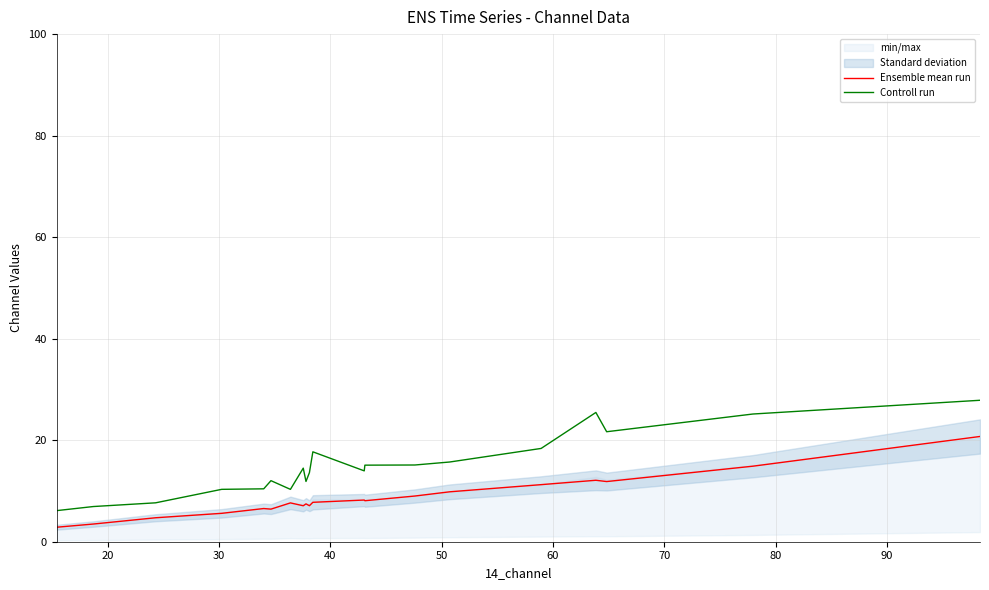

True or false: Controll run and Ensemble mean run cross at least once.

False